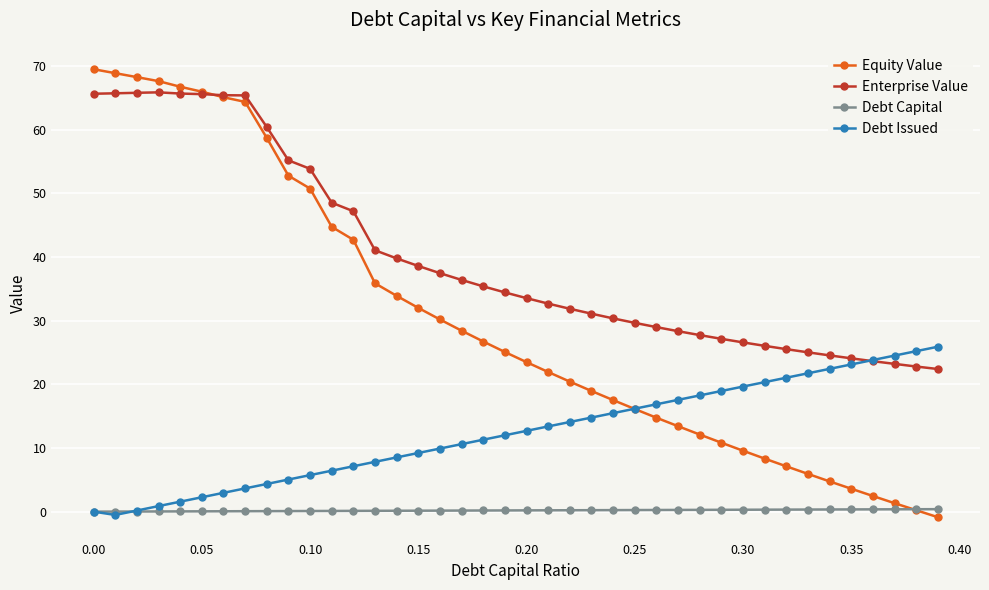

List the series in order of their peak value, lowest first.

Debt Capital, Debt Issued, Enterprise Value, Equity Value